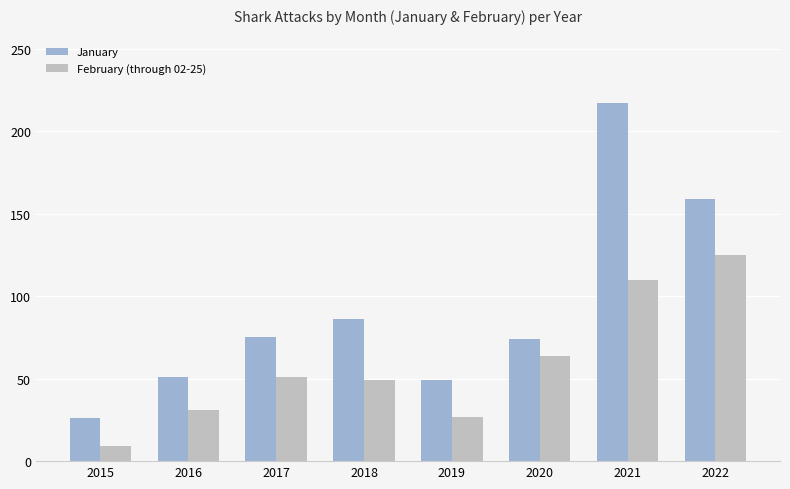

Rank the series by their average value, from lowest to highest.

February (through 02-25), January